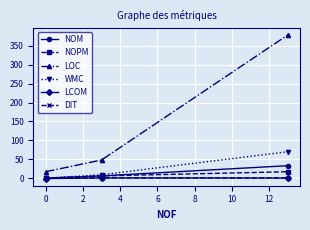

How many data points does each series have?

3